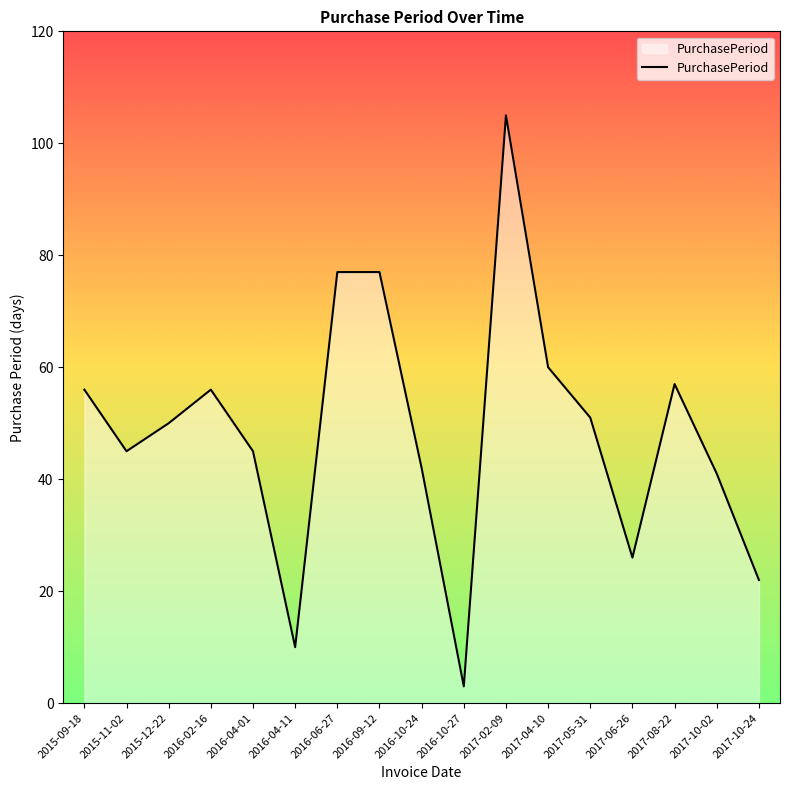

What position from the right is 2016-10-24?

9